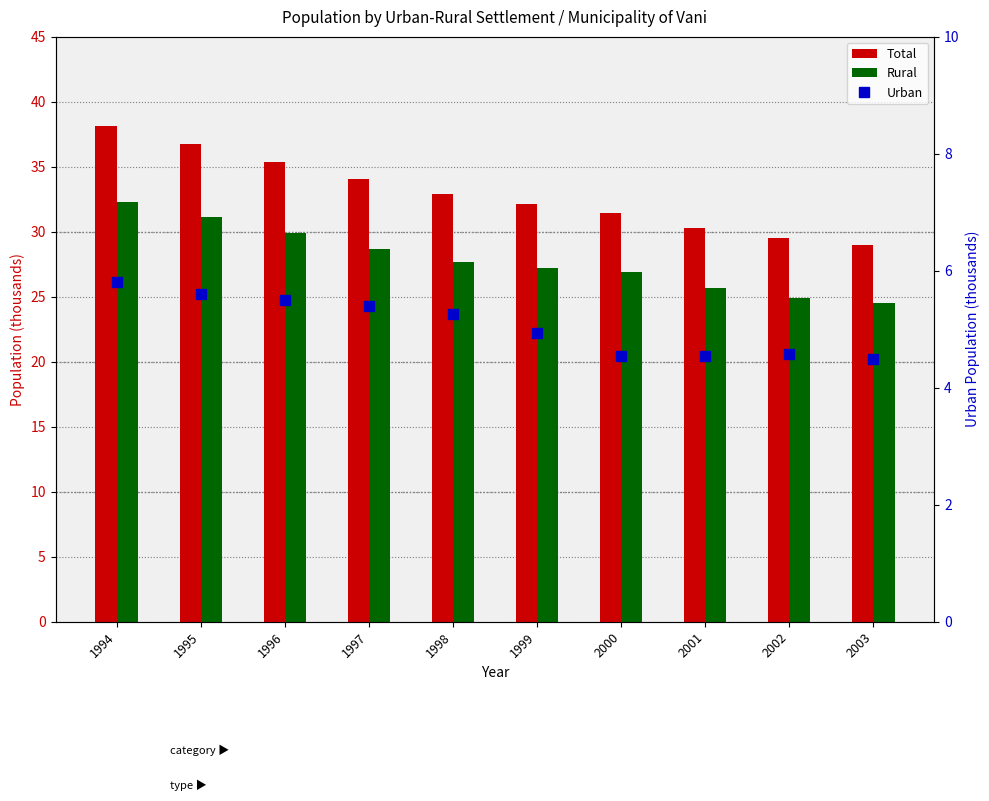

What is the greatest value displayed?

38.1